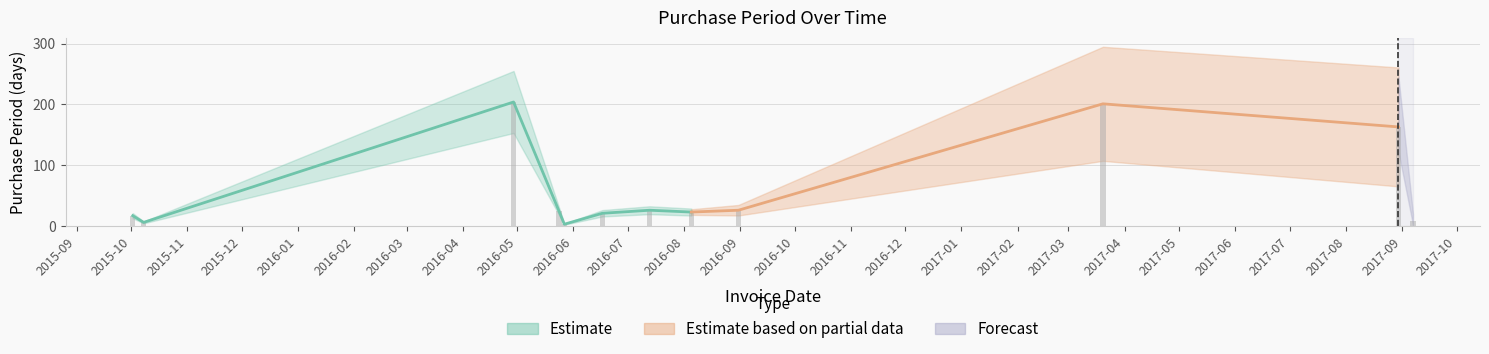

What is the change in value from 2016-07-13 to 2017-09-07?

-18